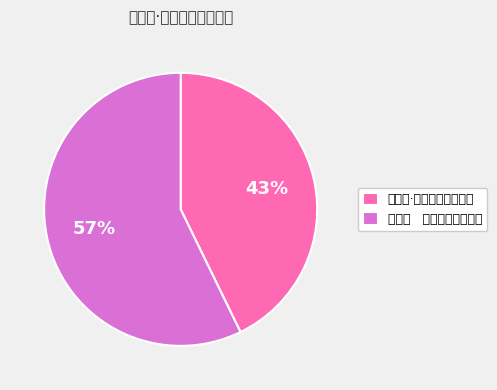

Which slice is the smallest?

破阵子·题汤阴岳飞纪念馆